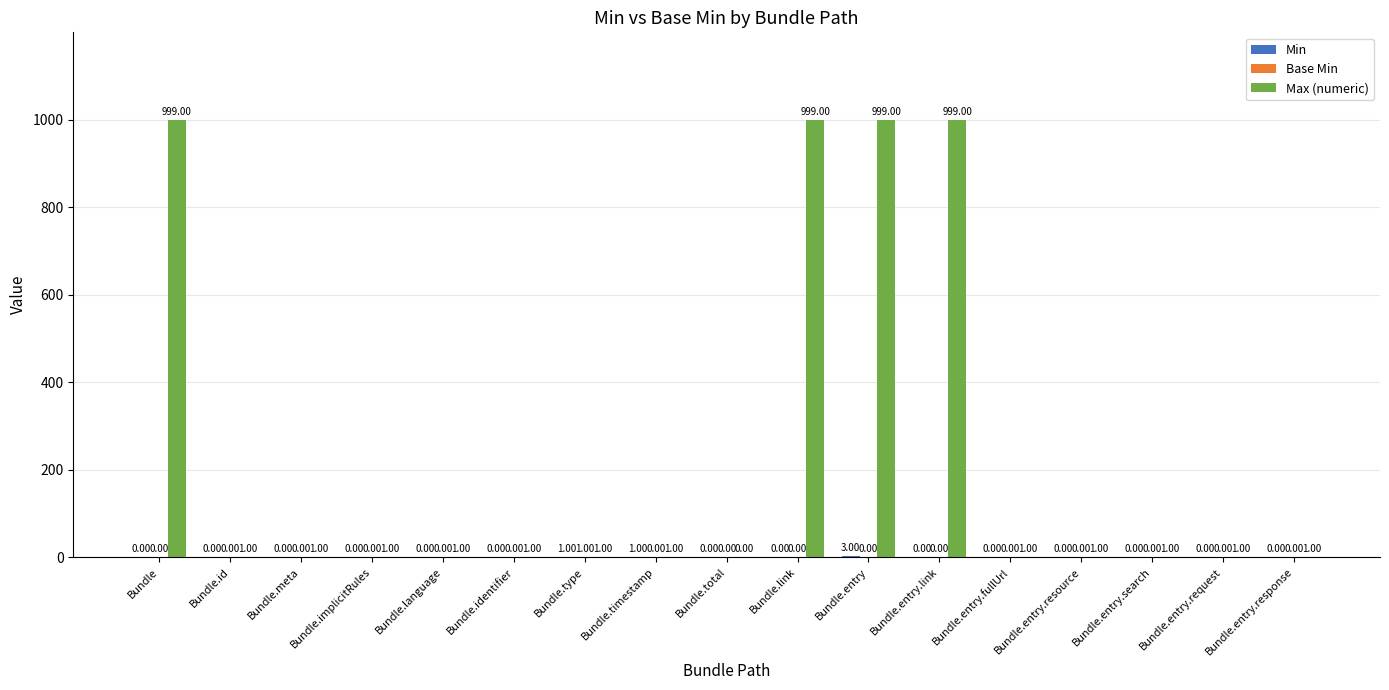

Between Bundle.language and Bundle.entry.link, which series saw the biggest shift?

Max (numeric)